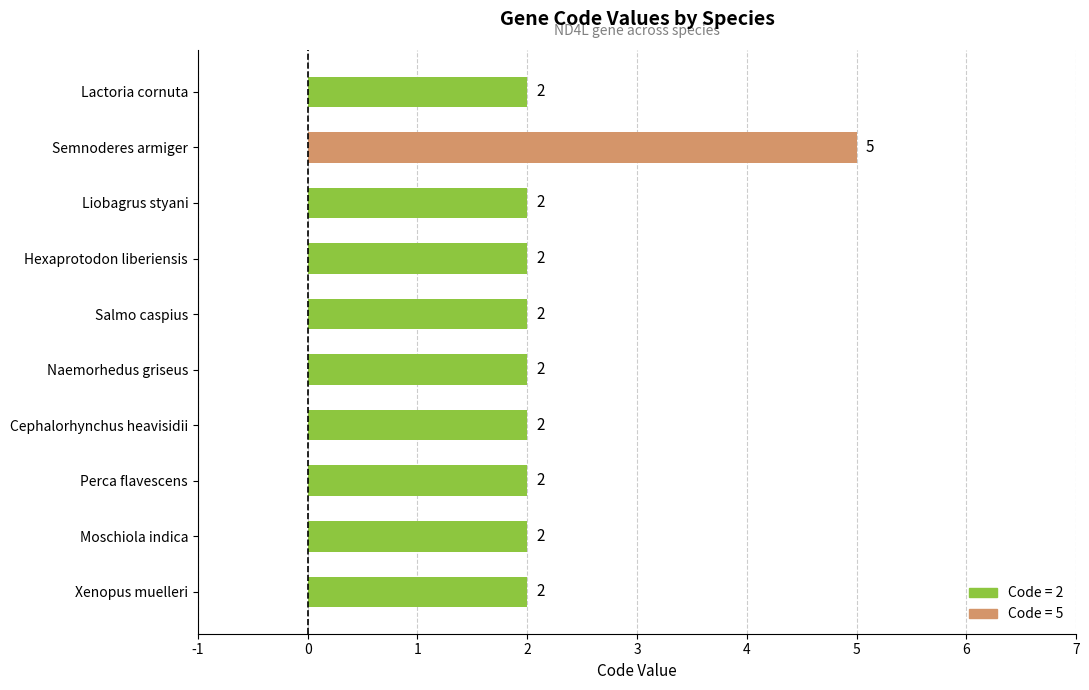

Reading top to bottom, list all the values displayed in this chart.

2	5	2	2	2	2	2	2	2	2